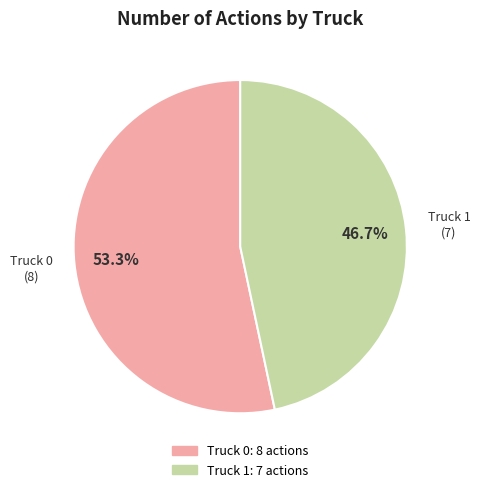

Between Truck 0 and Truck 1, which is larger?

Truck 0